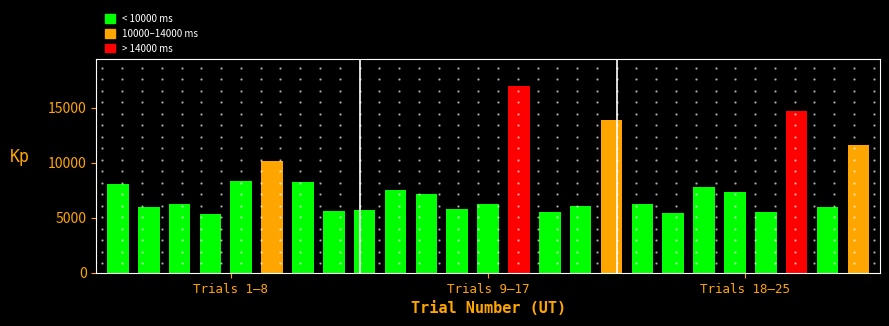

What is the value of the 1st bar from the left?

8109